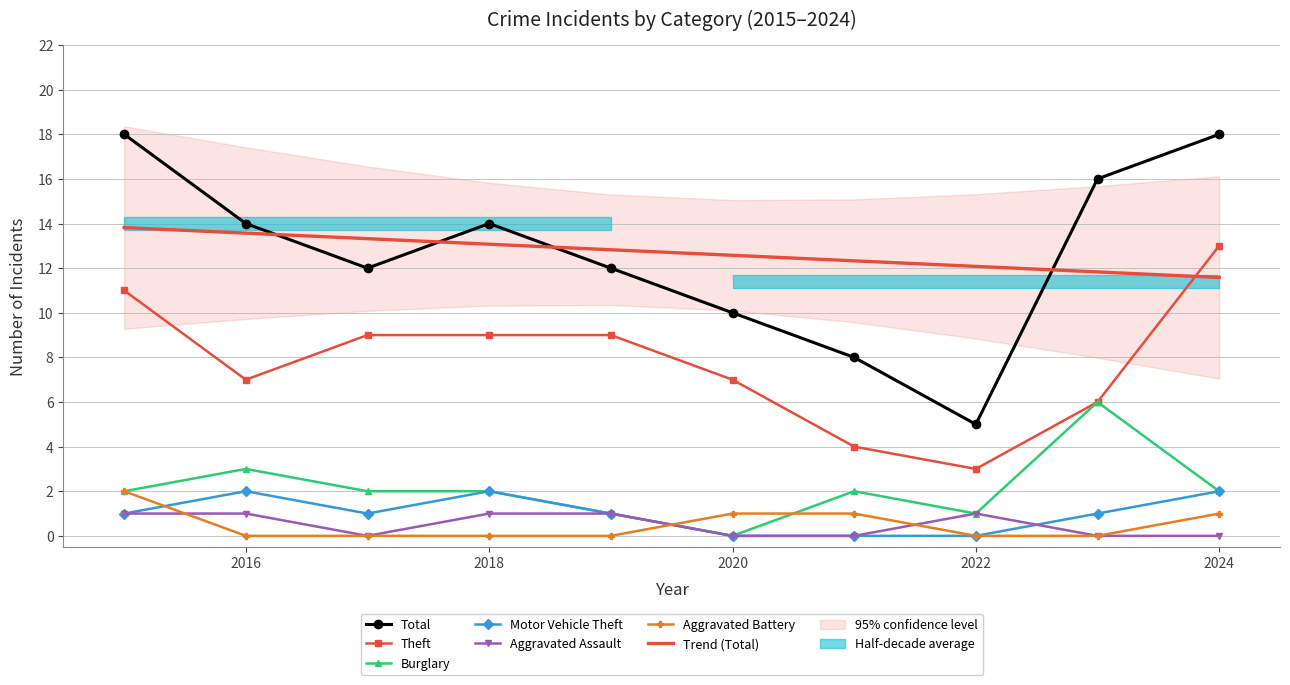

What is the difference between the maximum and second lowest values in the Burglary series?

5